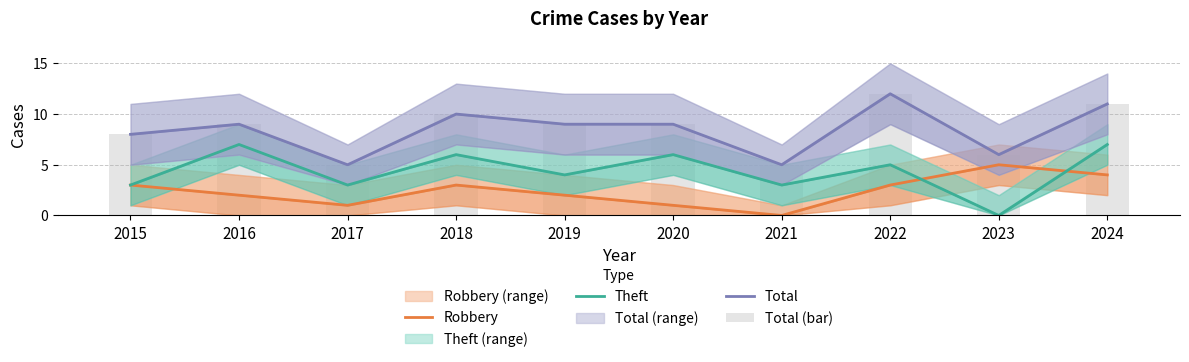

Reading right to left, list all the values displayed in this chart.

Robbery: 4	5	3	0	1	2	3	1	2	3
Theft: 7	0	5	3	6	4	6	3	7	3
Total: 11	6	12	5	9	9	10	5	9	8
Total (bar): 11	6	12	5	9	9	10	5	9	8